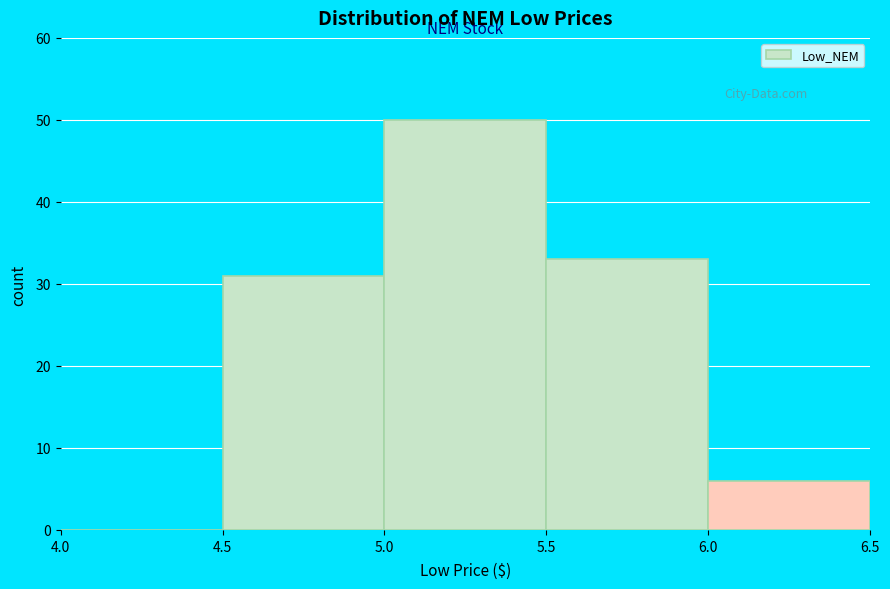

Reading left to right, list every bar in this chart as the range it spans on the x-axis followed by its height. The values are not printed on the chart, so give them approximately, as read against the axis.

4.0 to 4.5: 0
4.5 to 5.0: 31
5.0 to 5.5: 50
5.5 to 6.0: 33
6.0 to 6.5: 6